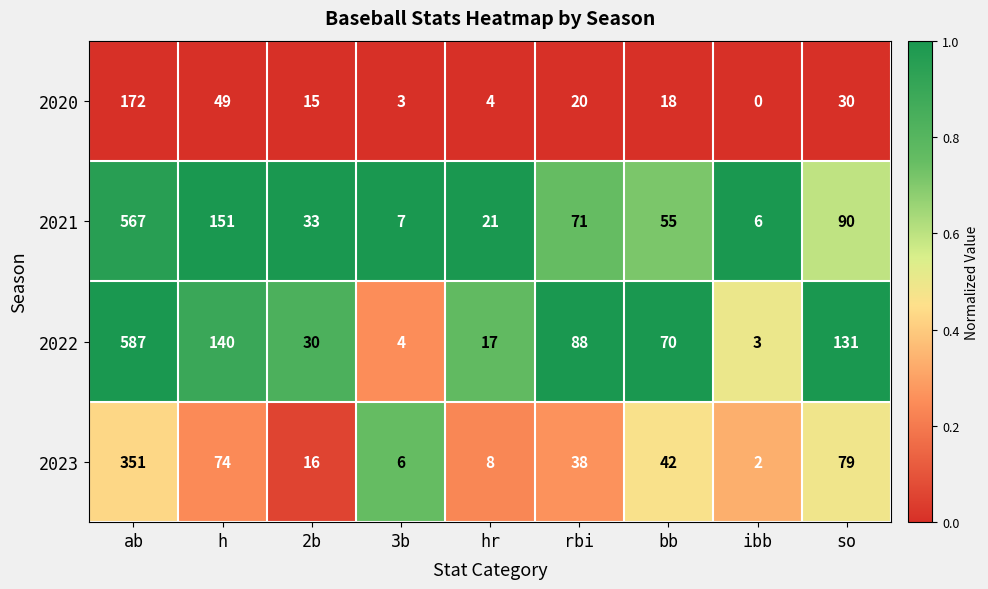

True or false: 2023 has a value of 23 at bb.

False